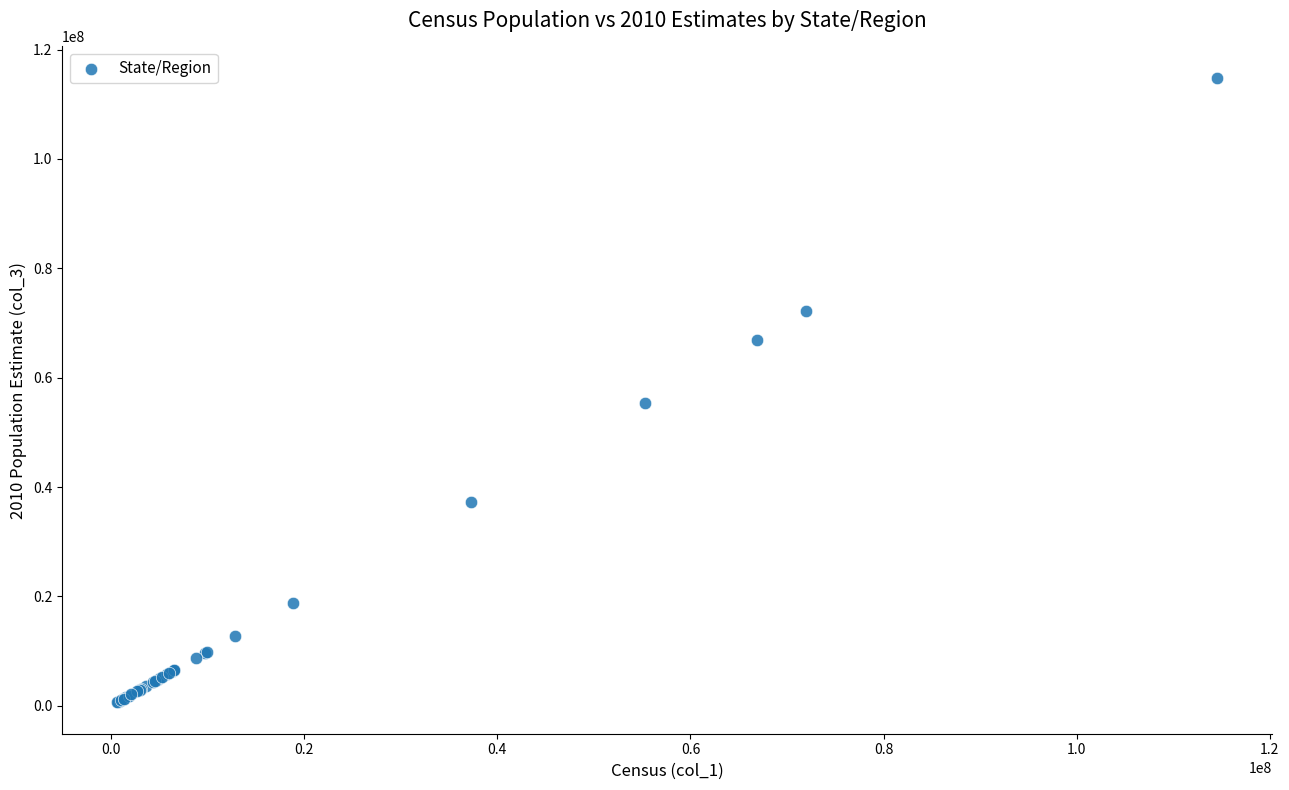

What Y value in the scatter plot is closest to 57731220?

55366108